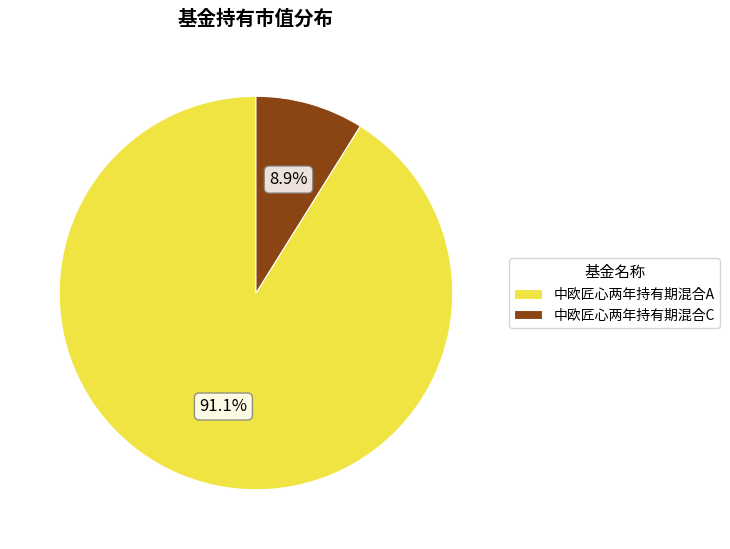

Does any single category account for the majority?

Yes